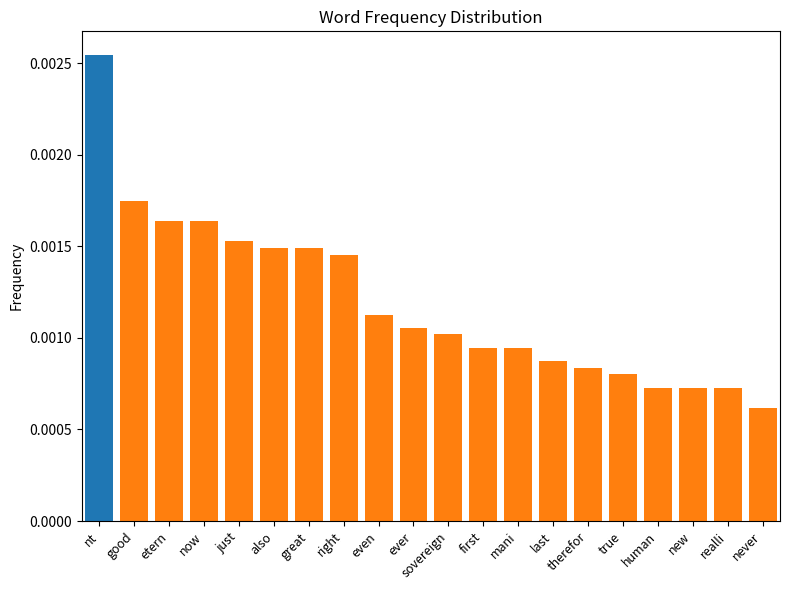

How many series are shown in this chart?

1